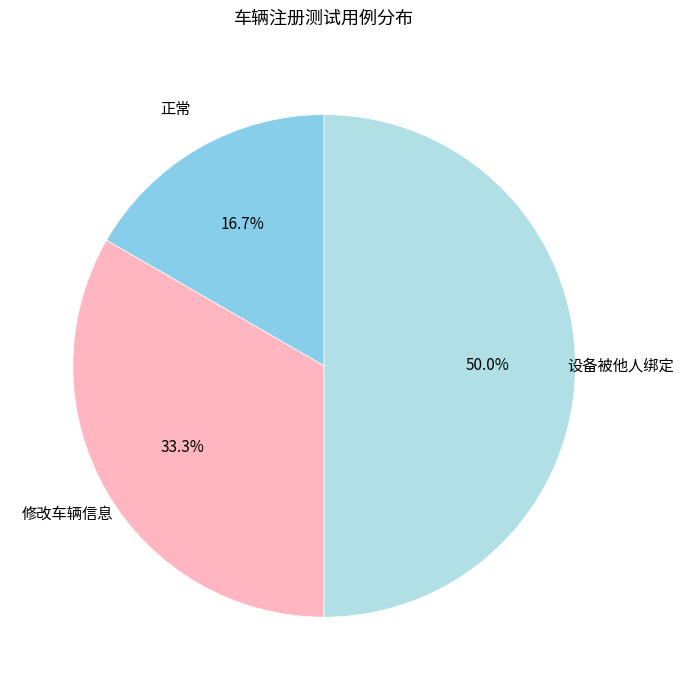

Is 修改车辆信息 the majority of the pie?

No